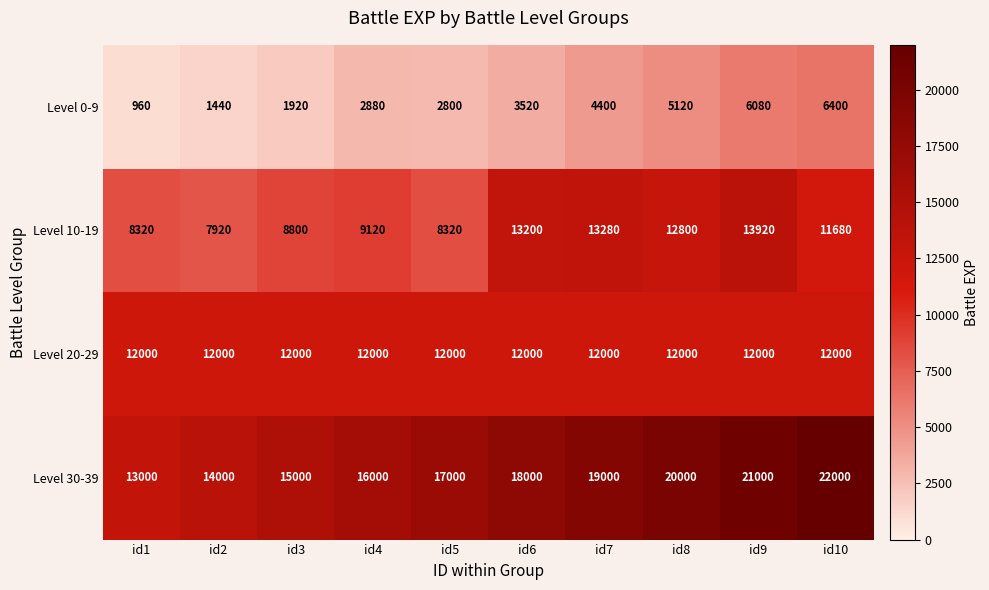

The Level 20-29 series shows 12000 at id2. True or false?

True